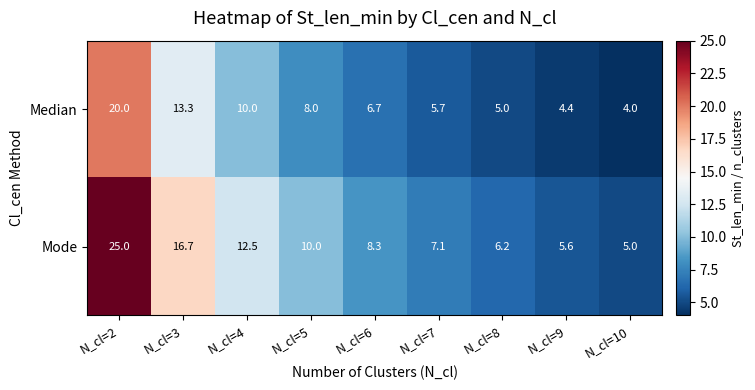

Reading left to right, extract all data points from this chart.

Median: N_cl=2=20.0	N_cl=3=13.3	N_cl=4=10.0	N_cl=5=8.0	N_cl=6=6.7	N_cl=7=5.7	N_cl=8=5.0	N_cl=9=4.4	N_cl=10=4.0
Mode: N_cl=2=25.0	N_cl=3=16.7	N_cl=4=12.5	N_cl=5=10.0	N_cl=6=8.3	N_cl=7=7.1	N_cl=8=6.2	N_cl=9=5.6	N_cl=10=5.0